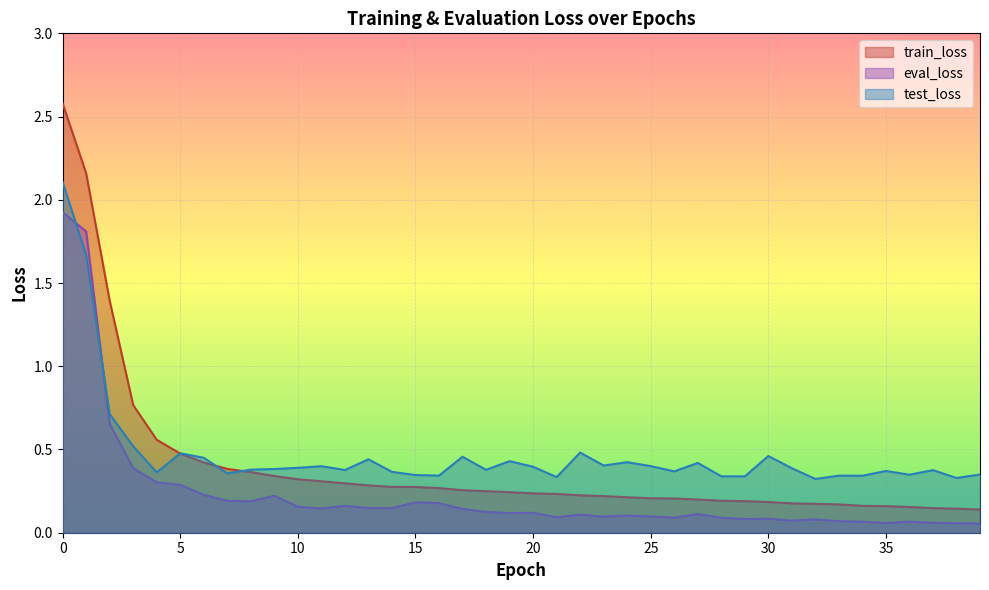

Reading left to right, what are all the values shown in this chart?

train_loss: 2.6	2.2	1.4	0.8	0.6	0.5	0.4	0.4	0.4	0.3	0.3	0.3	0.3	0.3	0.3	0.3	0.3	0.3	0.2	0.2	0.2	0.2	0.2	0.2	0.2	0.2	0.2	0.2	0.2	0.2	0.2	0.2	0.2	0.2	0.2	0.2	0.2	0.1	0.1	0.1
eval_loss: 1.9	1.8	0.7	0.4	0.3	0.3	0.2	0.2	0.2	0.2	0.2	0.1	0.2	0.1	0.1	0.2	0.2	0.1	0.1	0.1	0.1	0.1	0.1	0.1	0.1	0.1	0.1	0.1	0.1	0.1	0.1	0.1	0.1	0.1	0.1	0.1	0.1	0.1	0.1	0.1
test_loss: 2.1	1.7	0.7	0.5	0.4	0.5	0.5	0.4	0.4	0.4	0.4	0.4	0.4	0.4	0.4	0.3	0.3	0.5	0.4	0.4	0.4	0.3	0.5	0.4	0.4	0.4	0.4	0.4	0.3	0.3	0.5	0.4	0.3	0.3	0.3	0.4	0.3	0.4	0.3	0.3